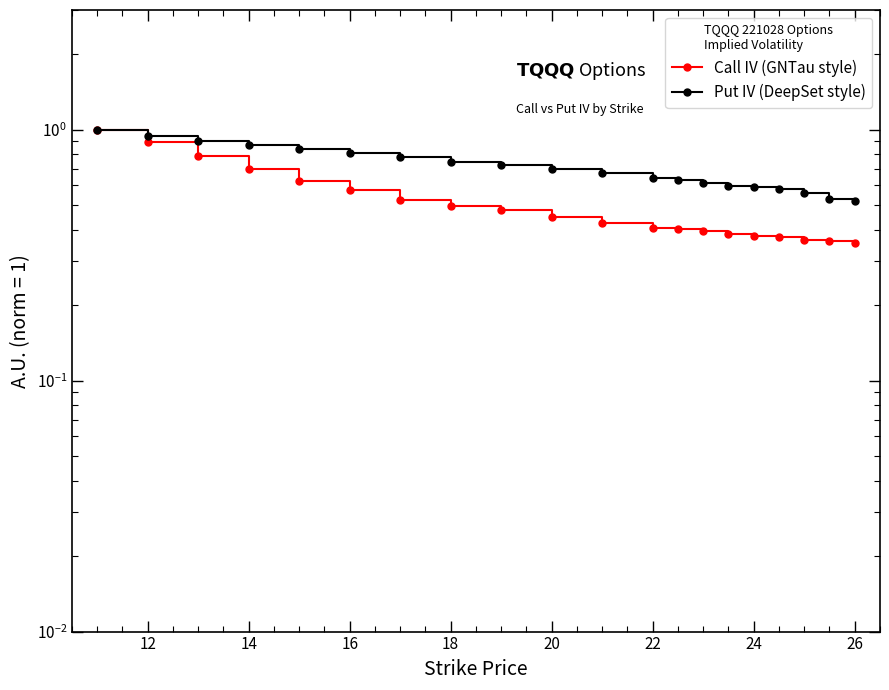

Reading right to left, transcribe all the data shown in this chart.

Call IV (GNTau style): 0.4	0.4	0.4	0.4	0.4	0.4	0.4	0.4	0.4	0.4	0.4	0.5	0.5	0.5	0.6	0.6	0.7	0.8	0.9	1.0
Put IV (DeepSet style): 0.5	0.5	0.6	0.6	0.6	0.6	0.6	0.6	0.6	0.7	0.7	0.7	0.7	0.8	0.8	0.8	0.9	0.9	0.9	1.0